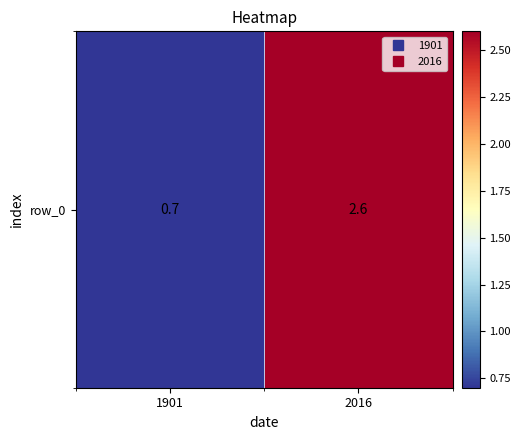

How many series are shown in this chart?

1